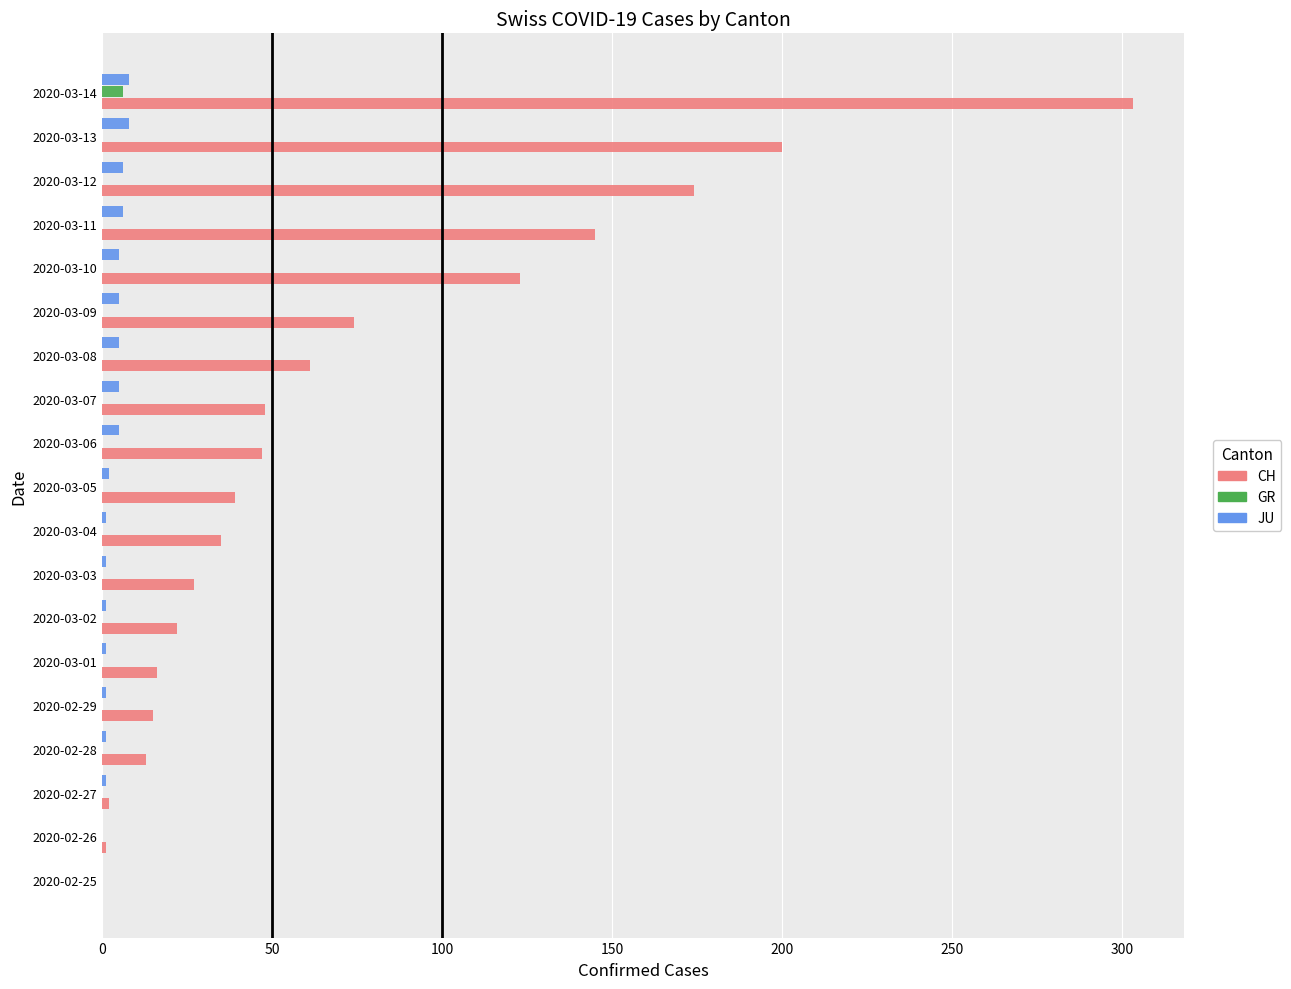

What is the sum of all JU values?

62